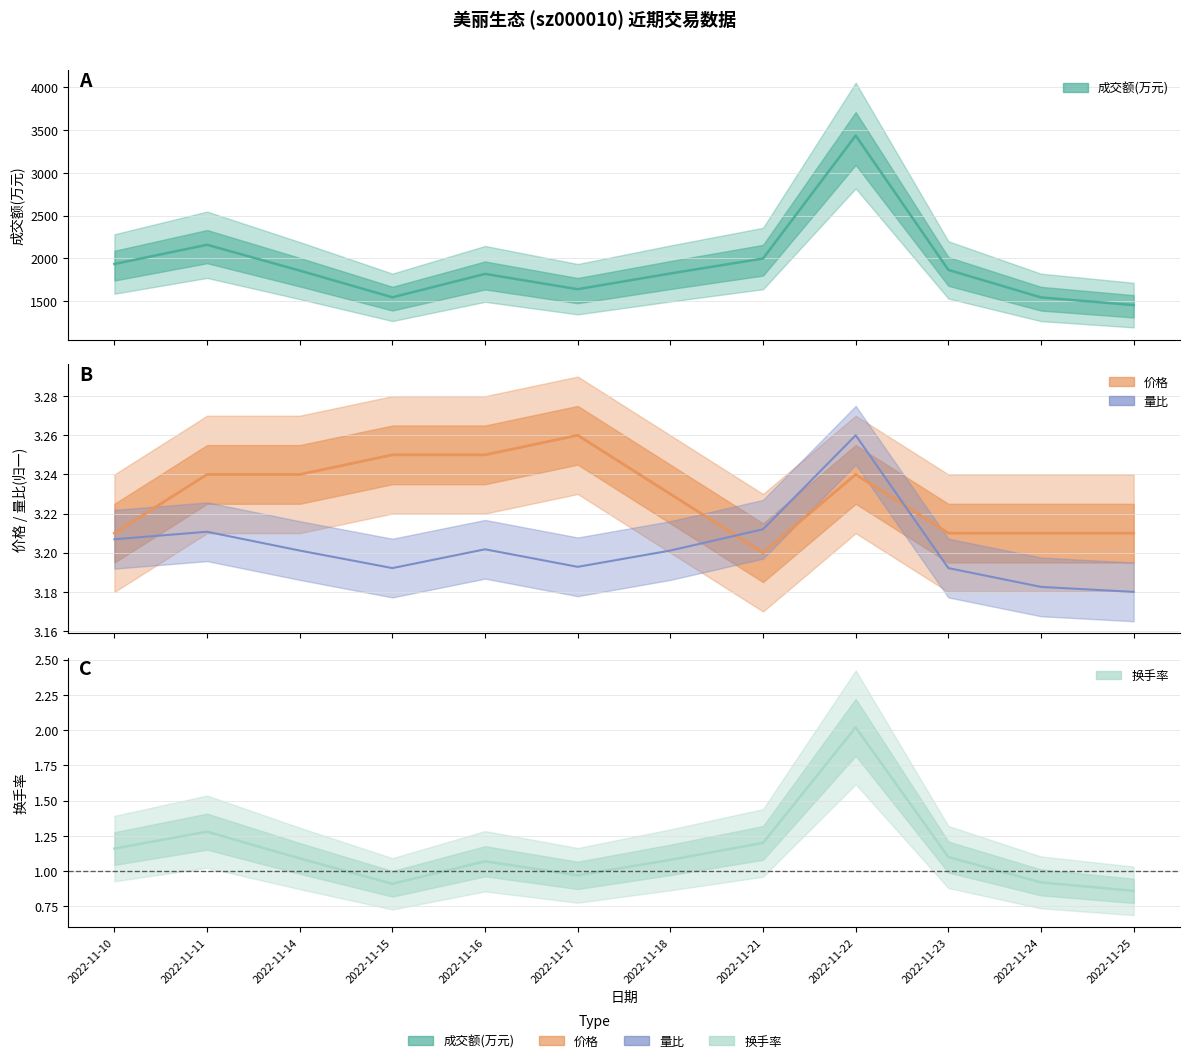

Which category has the lowest value in the 量比 series?

2022-11-25